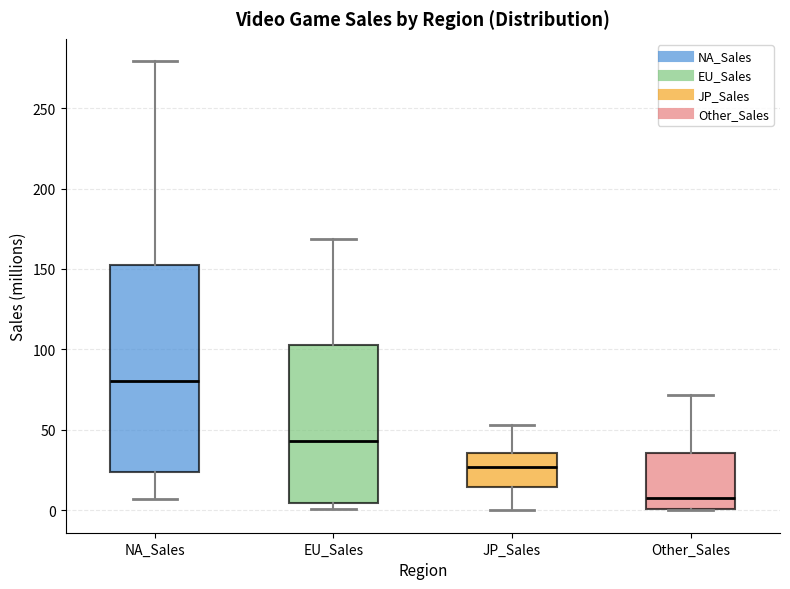

Reading left to right, transcribe this box plot: for each box, give where its median line is, the range the box spans, and where its two whiskers end, as read against the y-axis. The values are not printed on the chart, so give them approximately, as read against the axis.

NA_Sales: median 80, box 25 to 150, whiskers 5 to 280
EU_Sales: median 45, box 5 to 105, whiskers 0 to 170
JP_Sales: median 25, box 15 to 35, whiskers 0 to 55
Other_Sales: median 10, box 0 to 35, whiskers 0 to 70